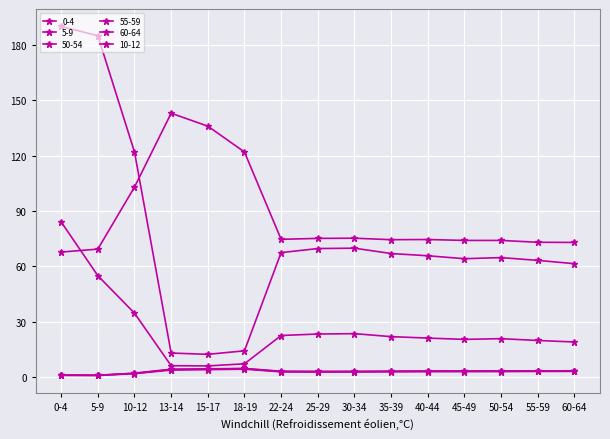

Count the number of categories in the chart.

15